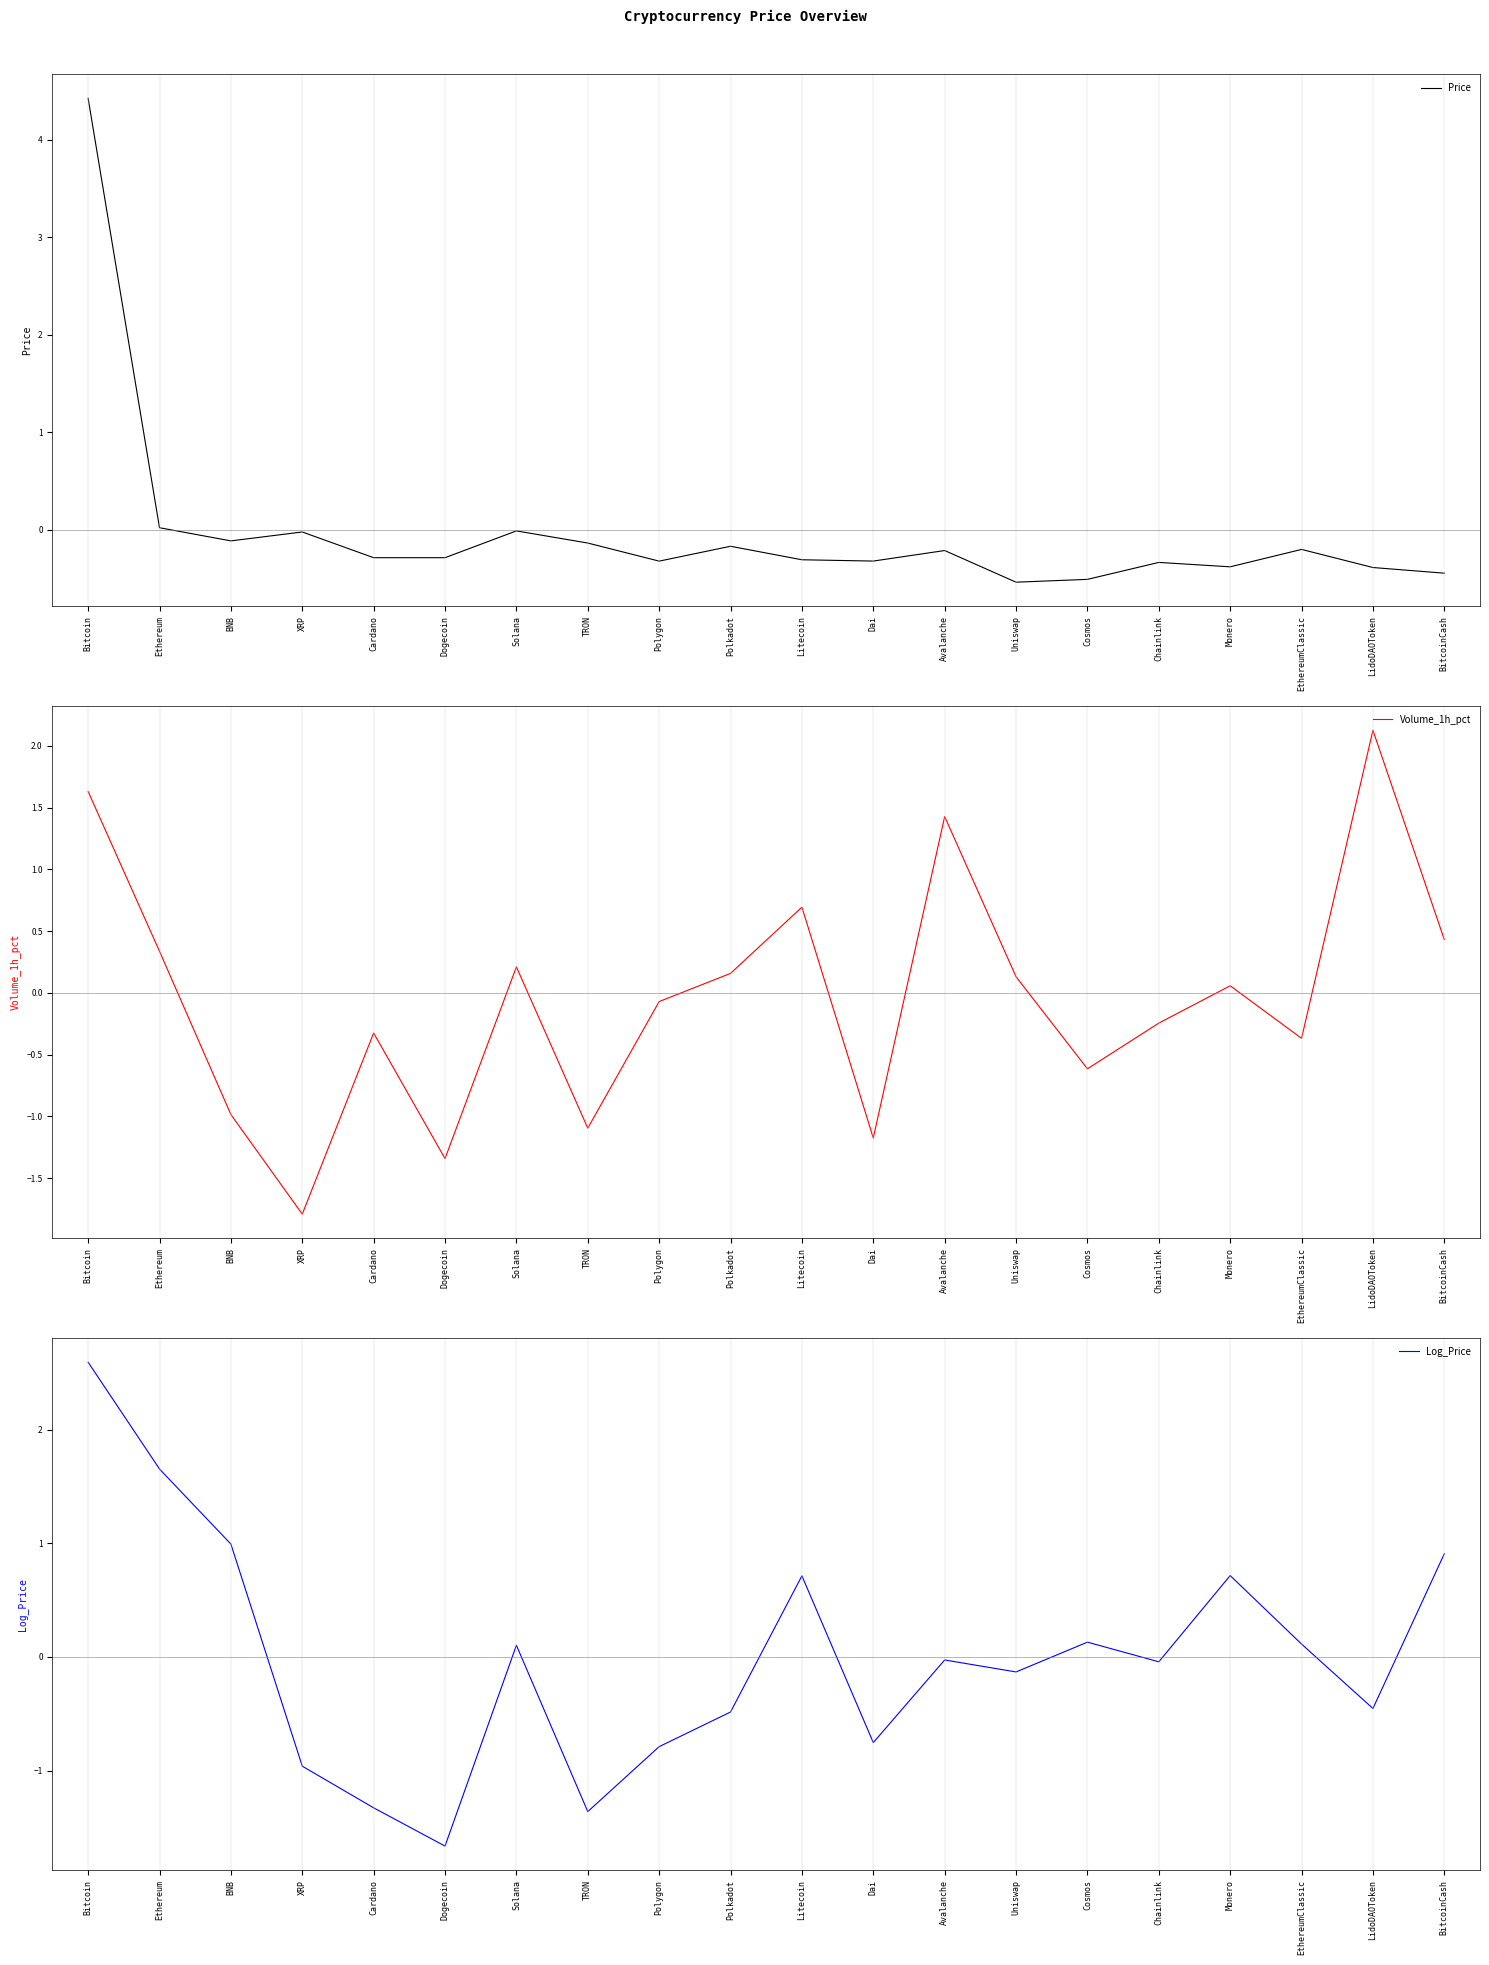

What is the sum of the Price values at XRP and Bitcoin?

4.4